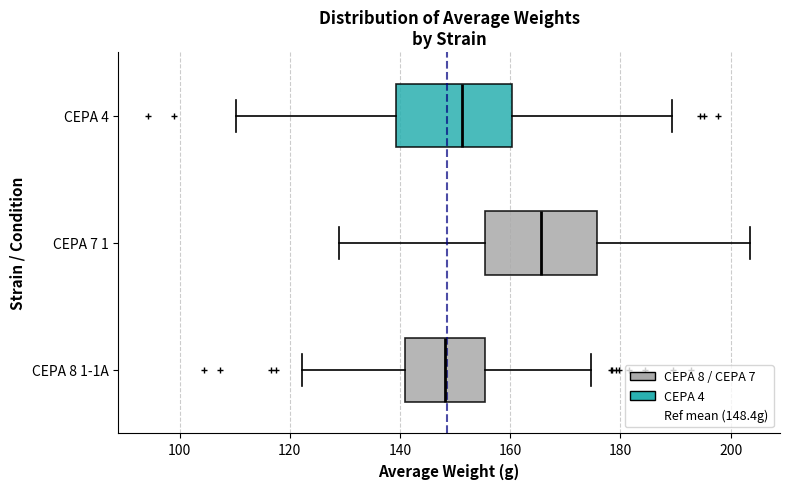

Reading bottom to top, read every box against the x-axis: the position of its median line, the range the box covers, and the ends of its whiskers. The values are not printed on the chart, so give them approximately, as read against the axis.

CEPA 8 1-1A: median 148, box 140 to 156, whiskers 122 to 174
CEPA 7 1: median 166, box 156 to 176, whiskers 128 to 204
CEPA 4: median 152, box 140 to 160, whiskers 110 to 190